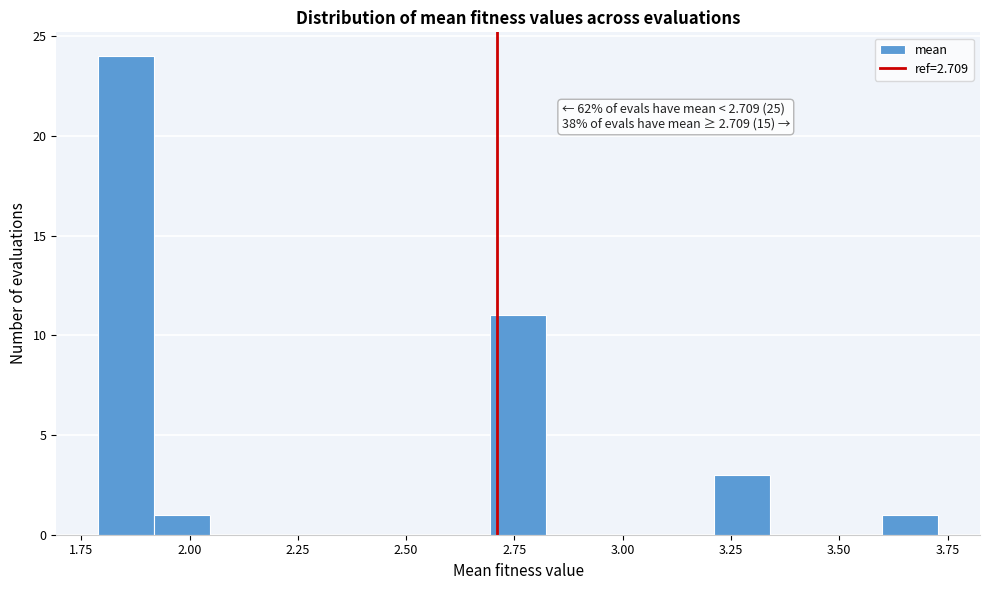

Read against the x-axis, roughly where is the centre of the tallest bar?

1.85